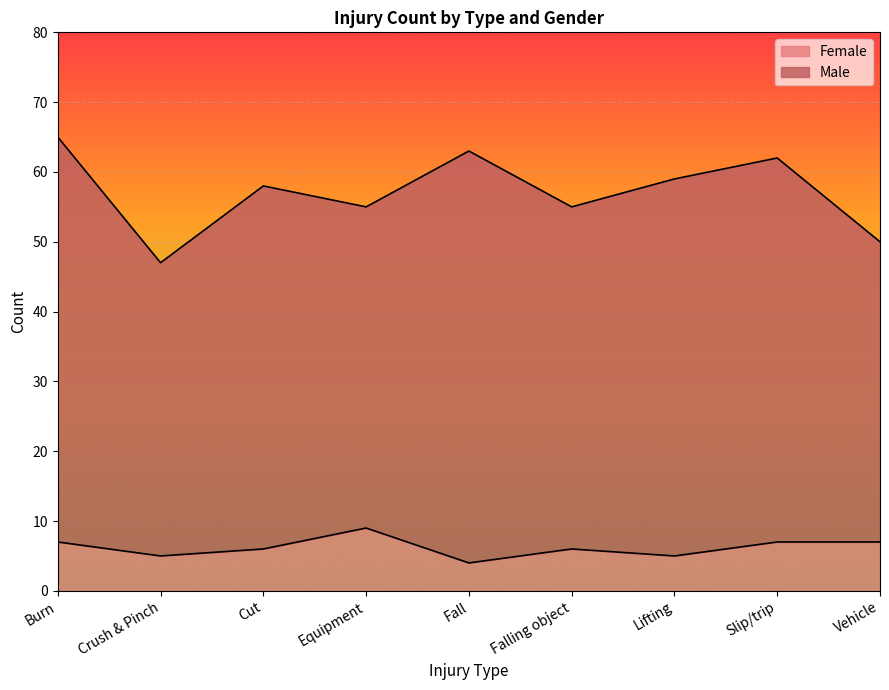

How many lines are shown in the chart?

2